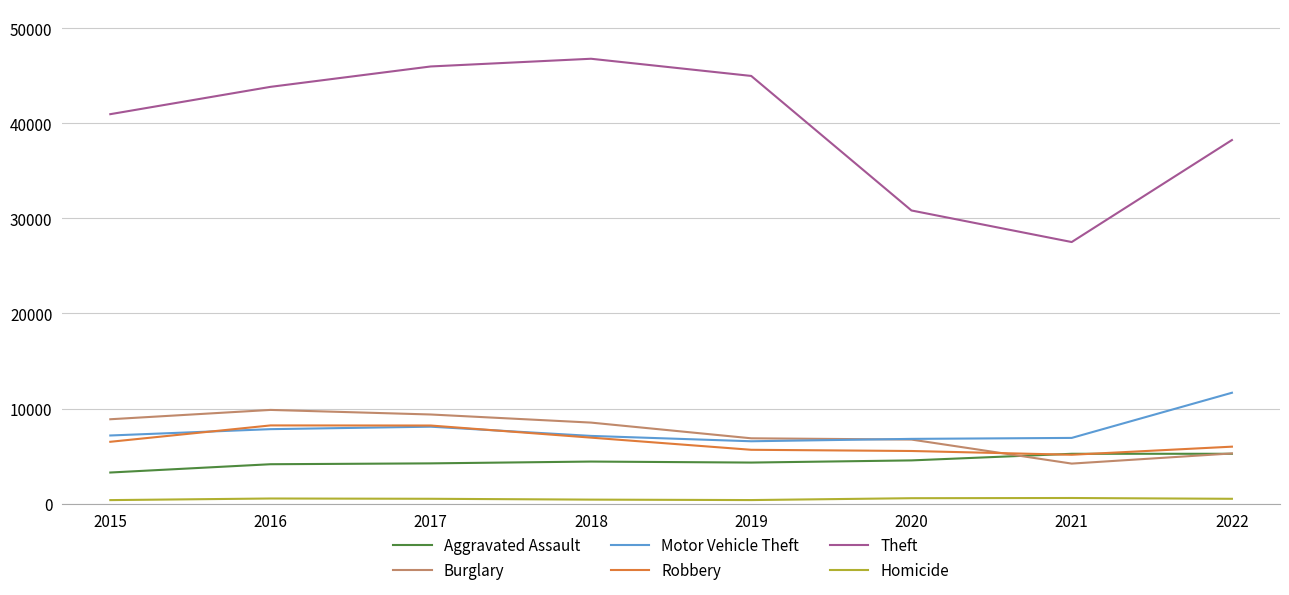

Is it true that Burglary equals 6870 at 2019?

True